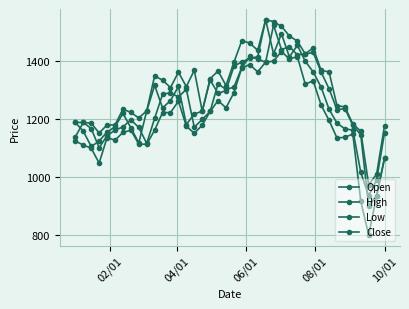

Reading left to right, transcribe all the data shown in this chart.

Open: 1138.7	1188.1	1167.1	1101.0	1142.4	1161.6	1172.7	1197.4	1170.8	1115.9	1202.3	1285.1	1290.6	1275.7	1302.4	1171.7	1198.3	1226.2	1321.6	1301.7	1309.8	1377.9	1415.7	1406.4	1395.9	1523.5	1439.2	1449.8	1421.3	1424.4	1429.3	1361.8	1304.2	1232.4	1235.5	1178.5	1145.7	901.7	935.1	1065.7
High: 1188.1	1188.1	1185.6	1151.7	1179.5	1179.5	1233.8	1222.7	1203.5	1228.2	1348.7	1333.8	1308.5	1361.2	1311.7	1368.0	1227.4	1338.9	1365.5	1315.4	1395.3	1470.2	1461.5	1436.8	1542.0	1535.8	1519.1	1486.3	1468.3	1424.4	1445.4	1367.4	1362.4	1246.0	1241.7	1182.8	1158.1	972.9	1010.1	1177.0
Low: 1123.9	1110.3	1099.2	1047.9	1136.2	1127.0	1153.5	1161.6	1113.4	1112.8	1161.6	1222.1	1222.1	1261.5	1175.4	1150.6	1178.5	1226.2	1263.4	1238.6	1290.6	1377.3	1387.2	1362.4	1395.9	1399.6	1432.4	1407.0	1415.1	1320.3	1331.5	1247.9	1195.2	1134.5	1137.0	1148.2	917.2	800.1	935.1	1065.7
Close: 1188.1	1157.8	1105.4	1123.9	1155.4	1172.7	1219.6	1169.6	1117.7	1227.6	1315.9	1238.1	1263.4	1312.3	1181.0	1217.5	1226.2	1334.6	1288.1	1298.0	1381.6	1397.1	1408.9	1414.5	1542.0	1424.4	1493.7	1413.8	1454.1	1399.0	1362.4	1309.8	1233.6	1185.9	1166.1	1161.8	1016.3	935.1	990.2	1152.7